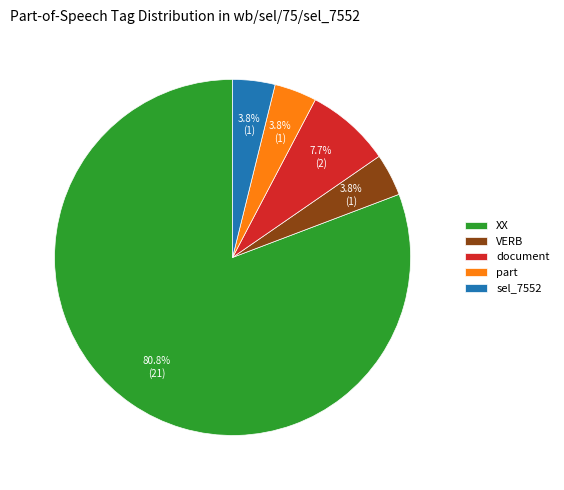

Approximately how many times larger is the value at document compared to VERB?

2.0